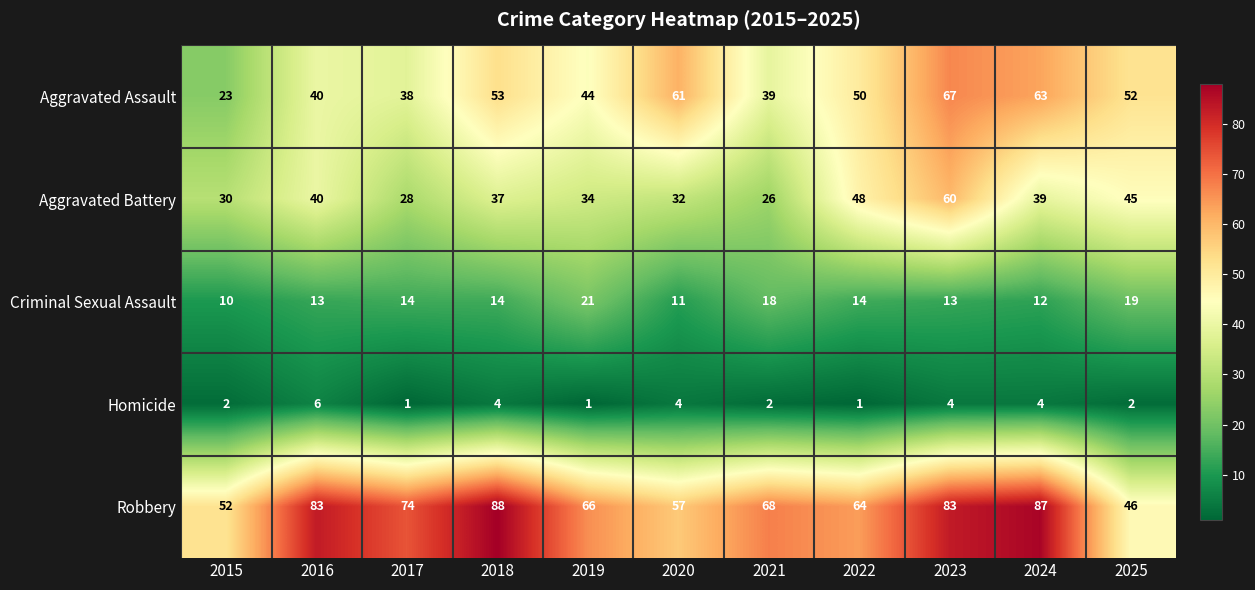

Rank the series at 2021 from lowest to highest value.

Homicide, Criminal Sexual Assault, Aggravated Battery, Aggravated Assault, Robbery